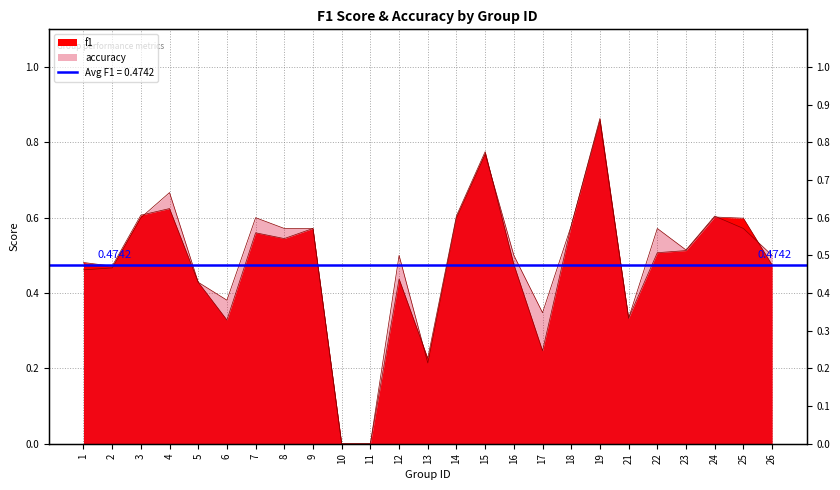

What is the total value across all series at 6?

0.7